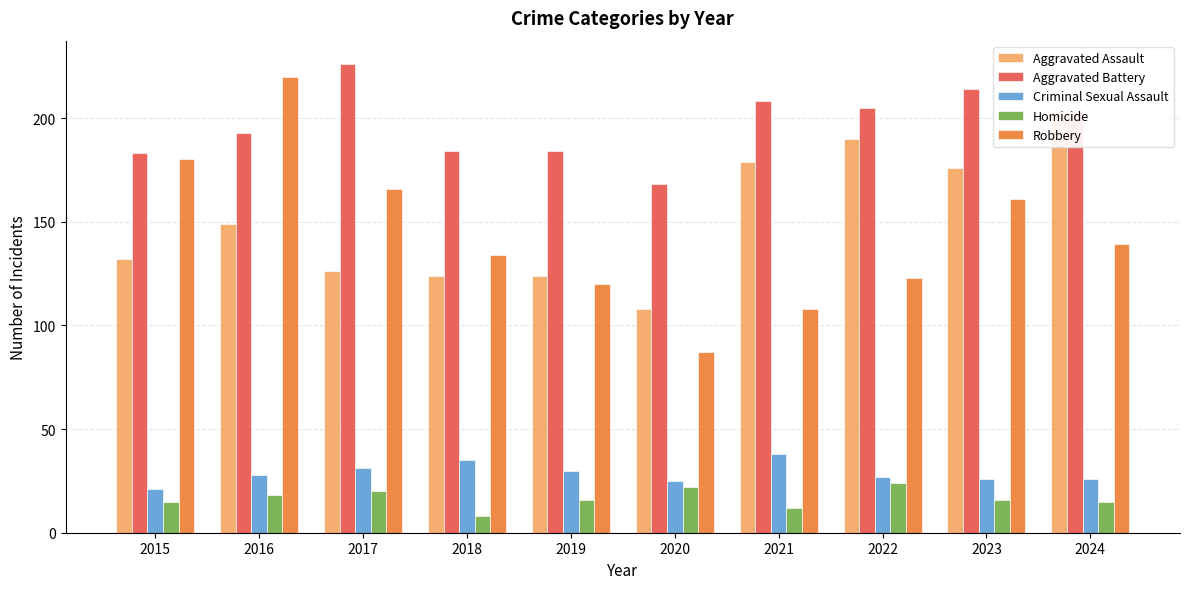

True or false: Aggravated Battery has a value of 193 at 2016.

True